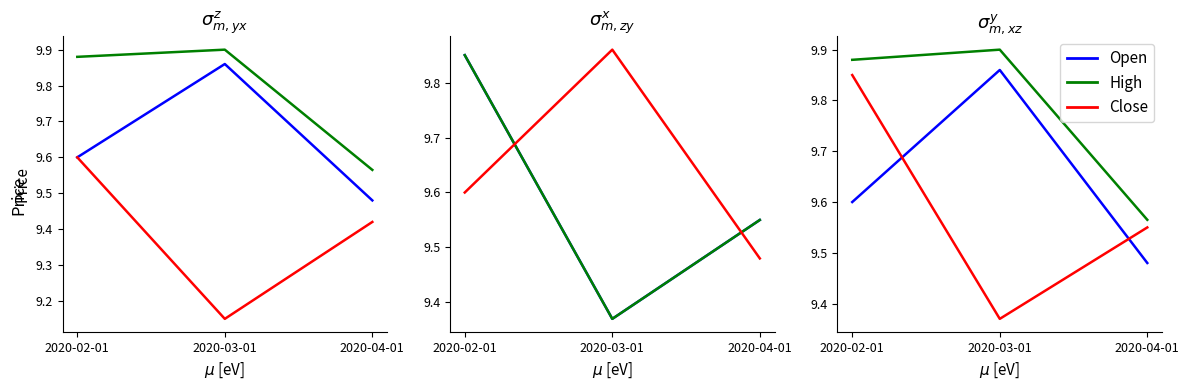

What is the difference between the Adj Close values at 2020-04-01 and 2020-02-01?

0.3